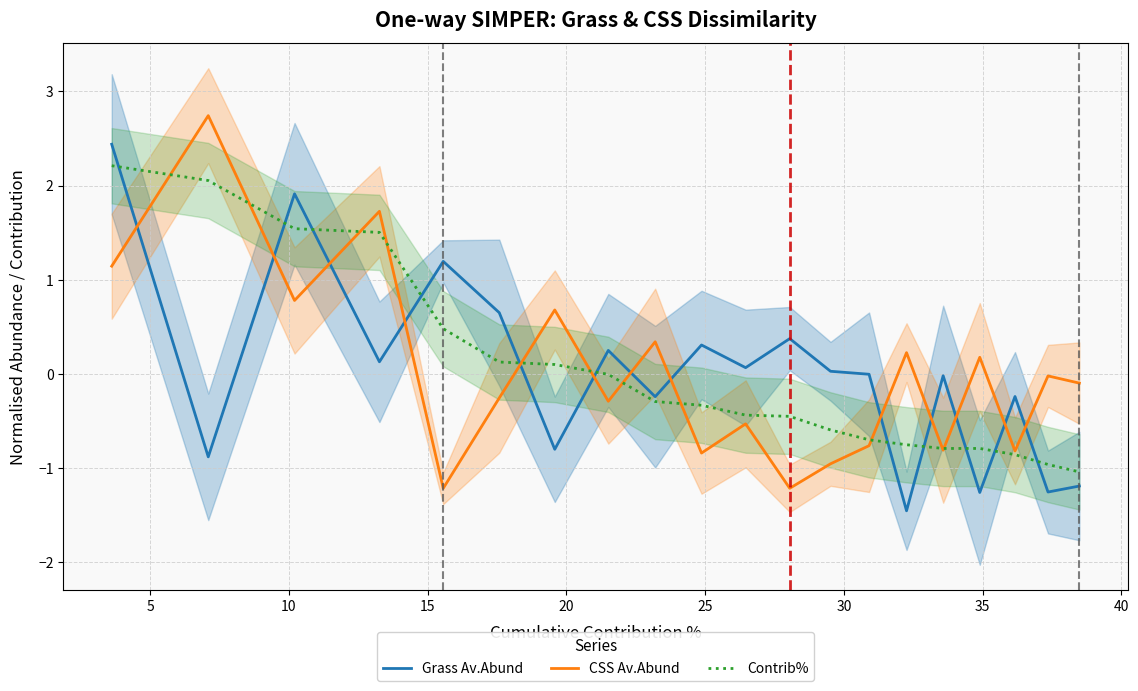

What is the greatest value displayed?

2.7